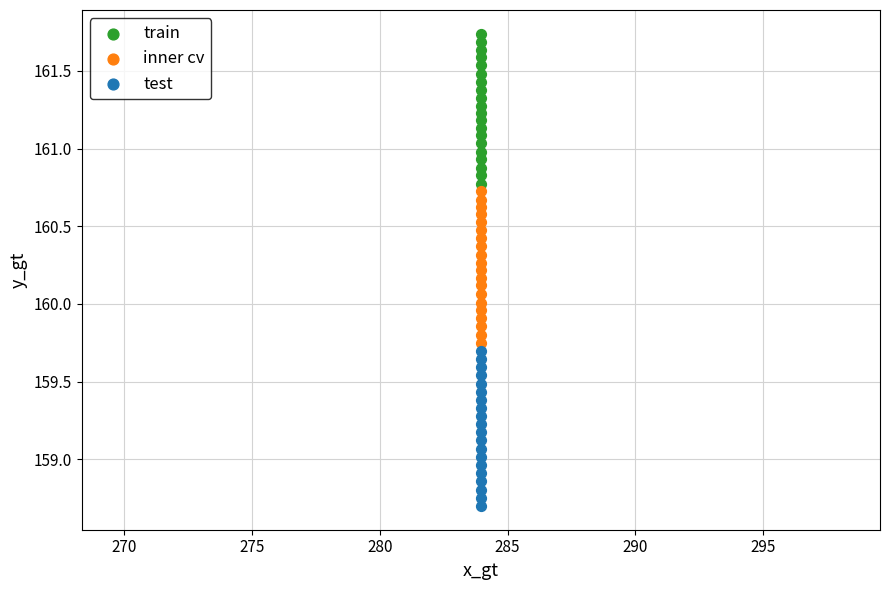

Across all data points, what is the range of Y values (max minus min)?

3.0